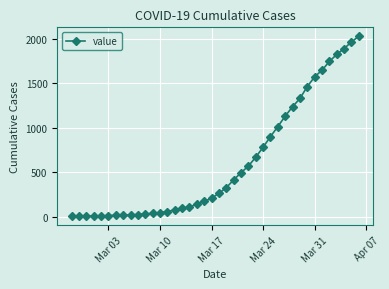

What is the difference between the second highest and second lowest values?

1955